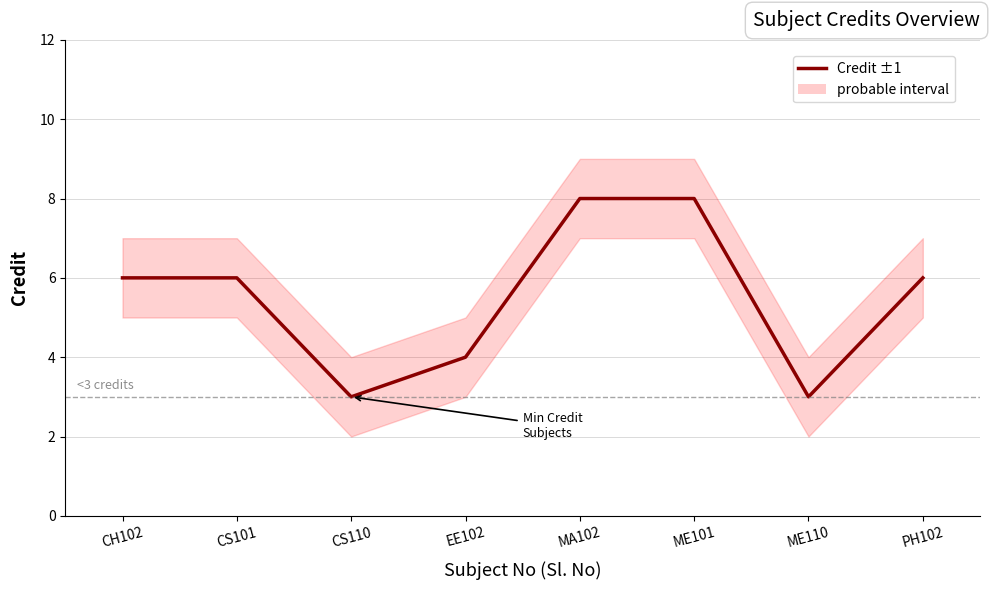

How many lines are shown in the chart?

1